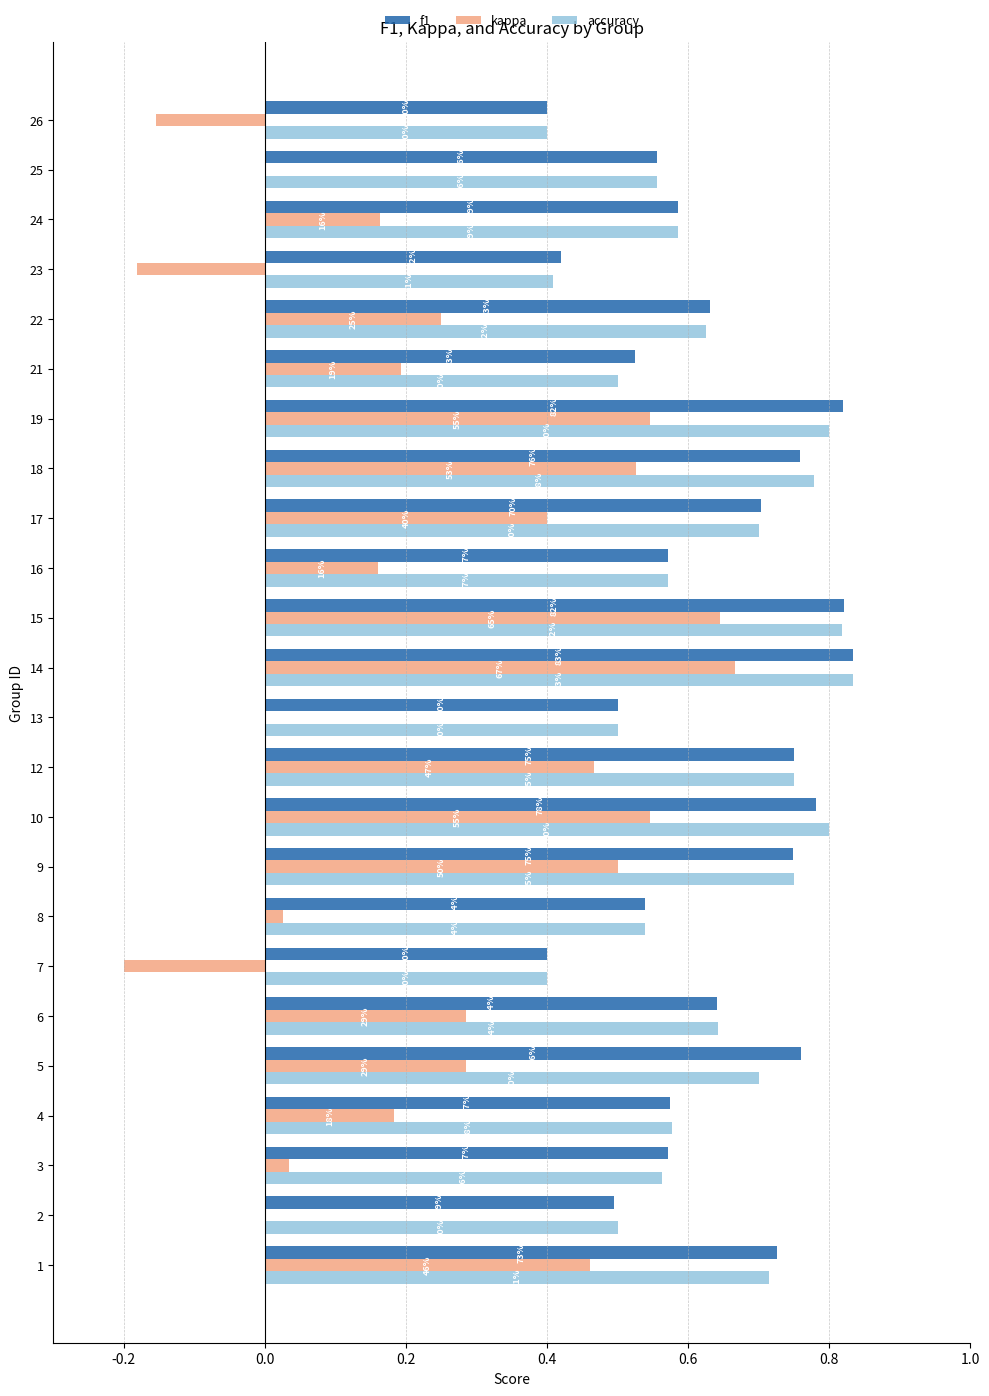

How many categories are shown in the chart?

24